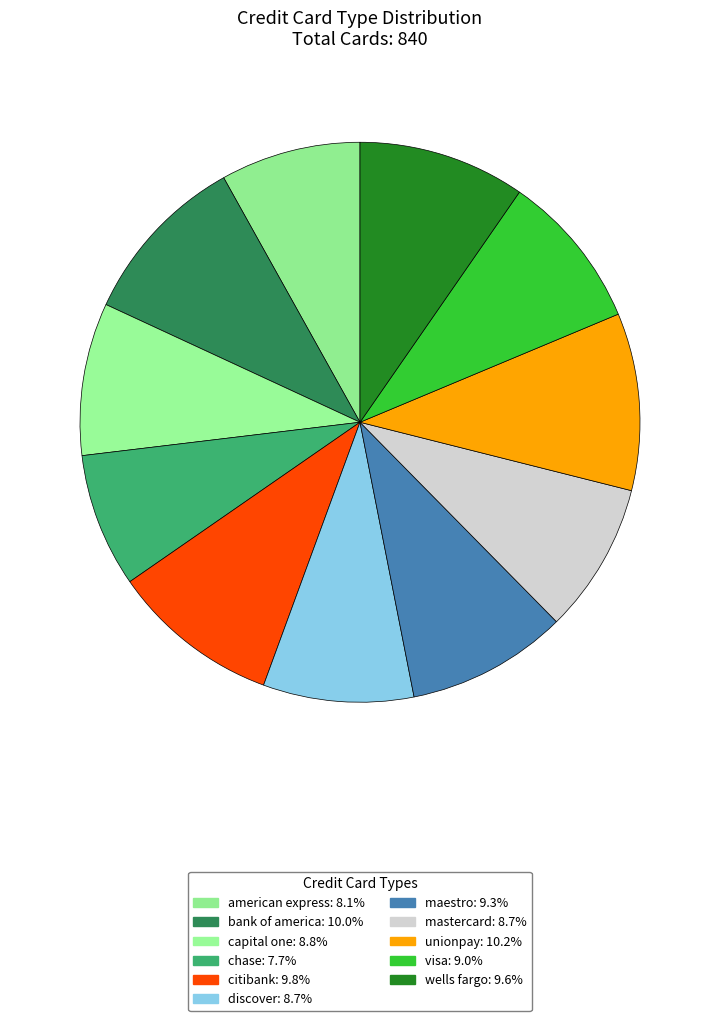

What percentage is the bank of america slice, to the nearest percent?

10%